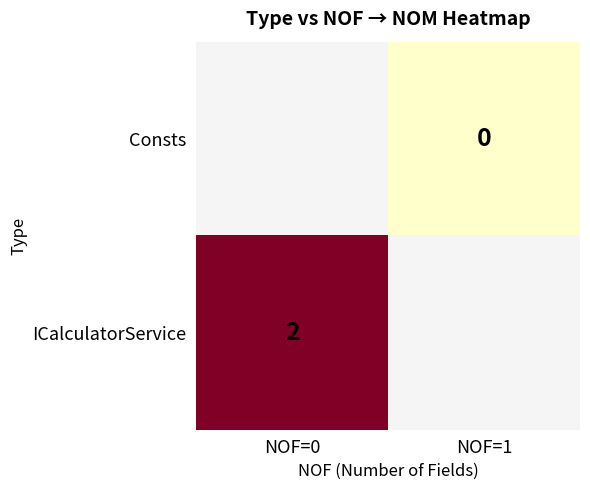

The ICalculatorService series shows 2 at NOF=0. True or false?

True